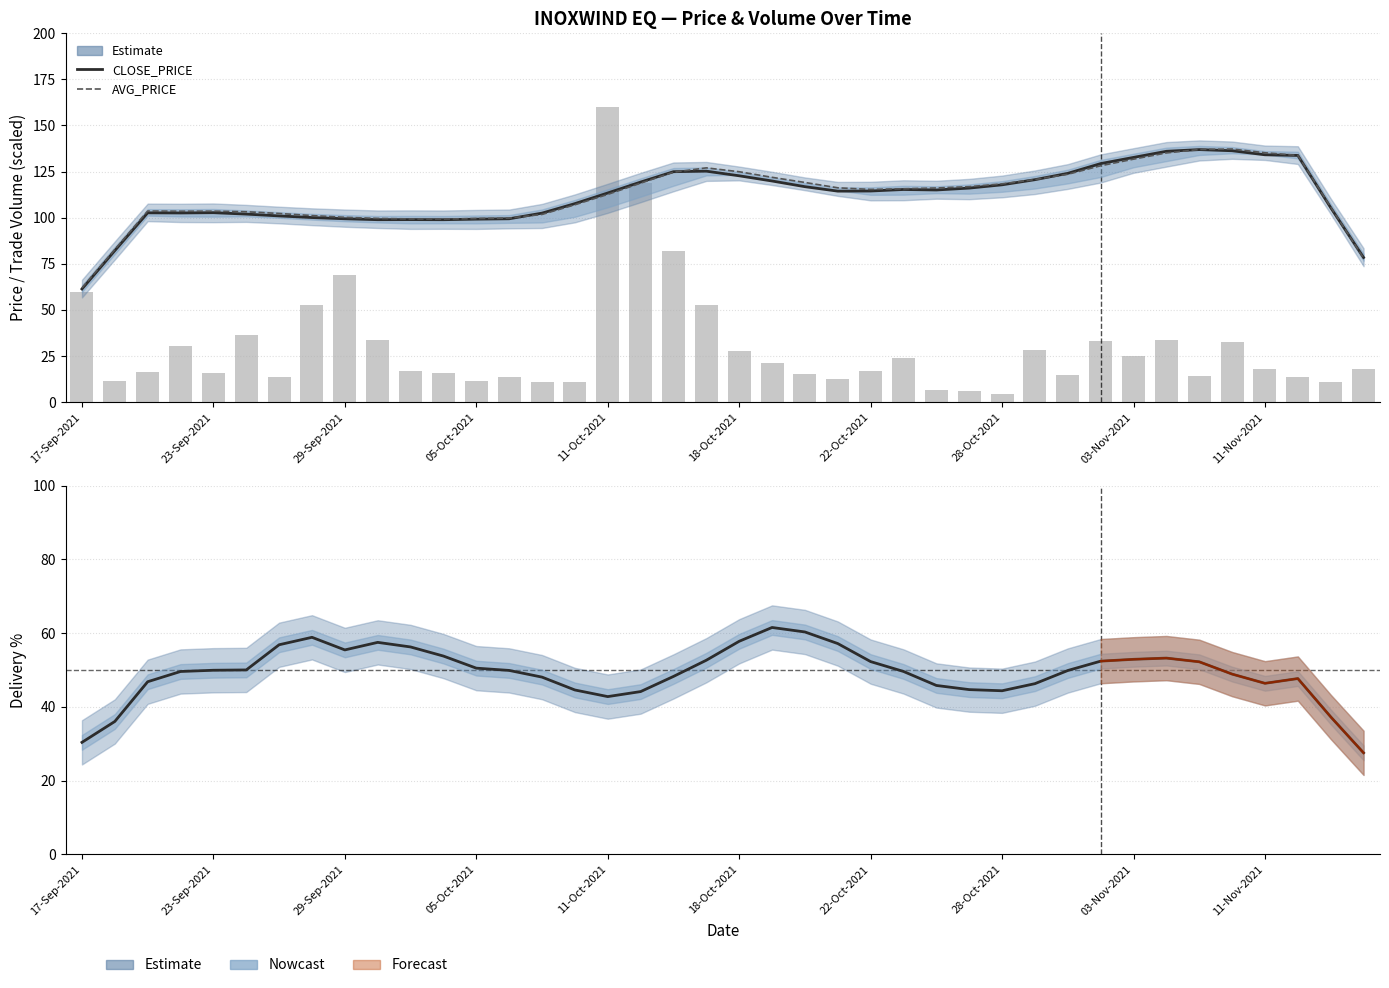

What value does the CLOSE_PRICE series have at 25?

115.3